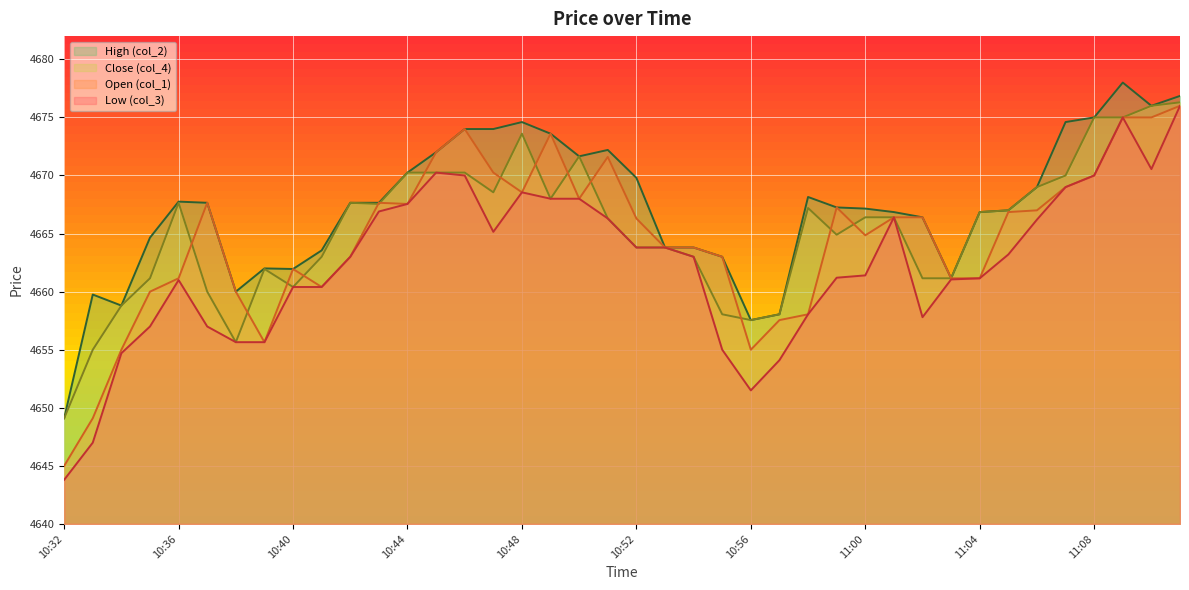

What is the greatest value displayed?

4678.0